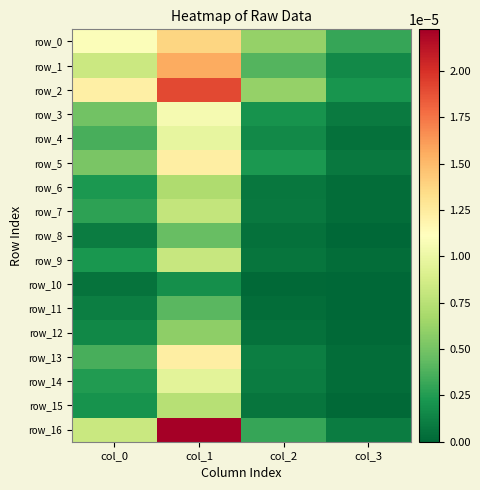

Which series has the largest total across all categories?

row_2